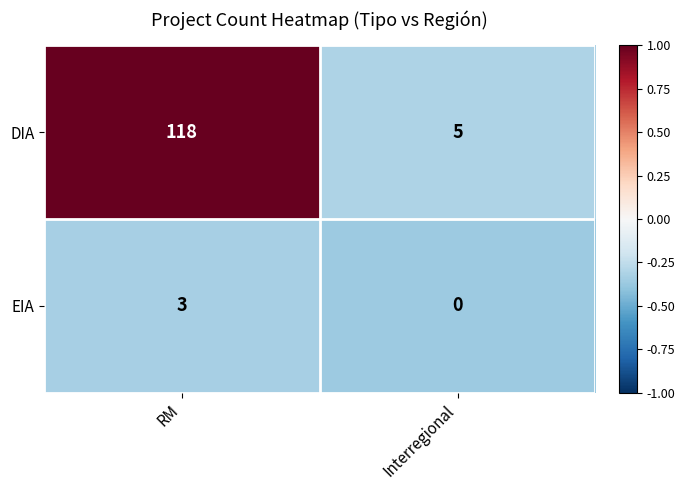

What is the difference between the highest and lowest values at Interregional?

5